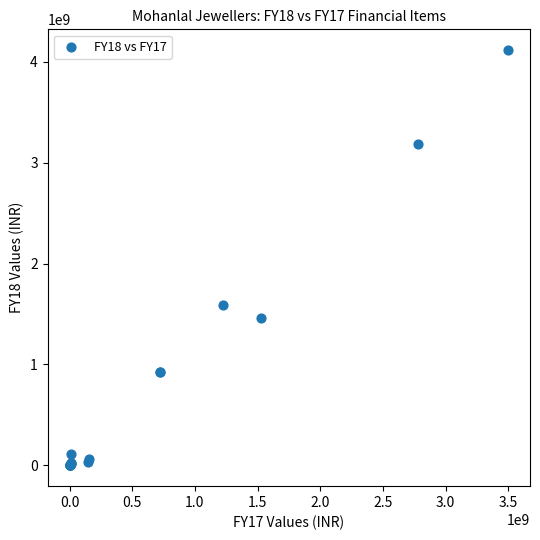

What Y value in the scatter plot is closest to 2057995965?

1593009202.1